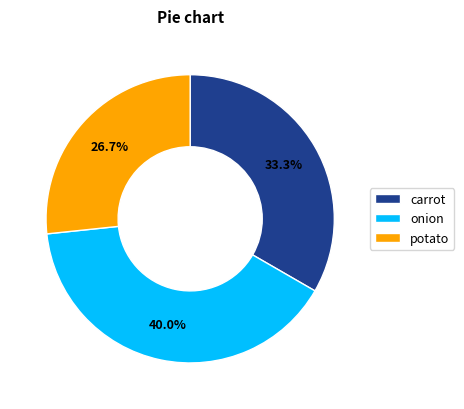

To the nearest percent, what is the difference between the largest and smallest slice percentages?

13%